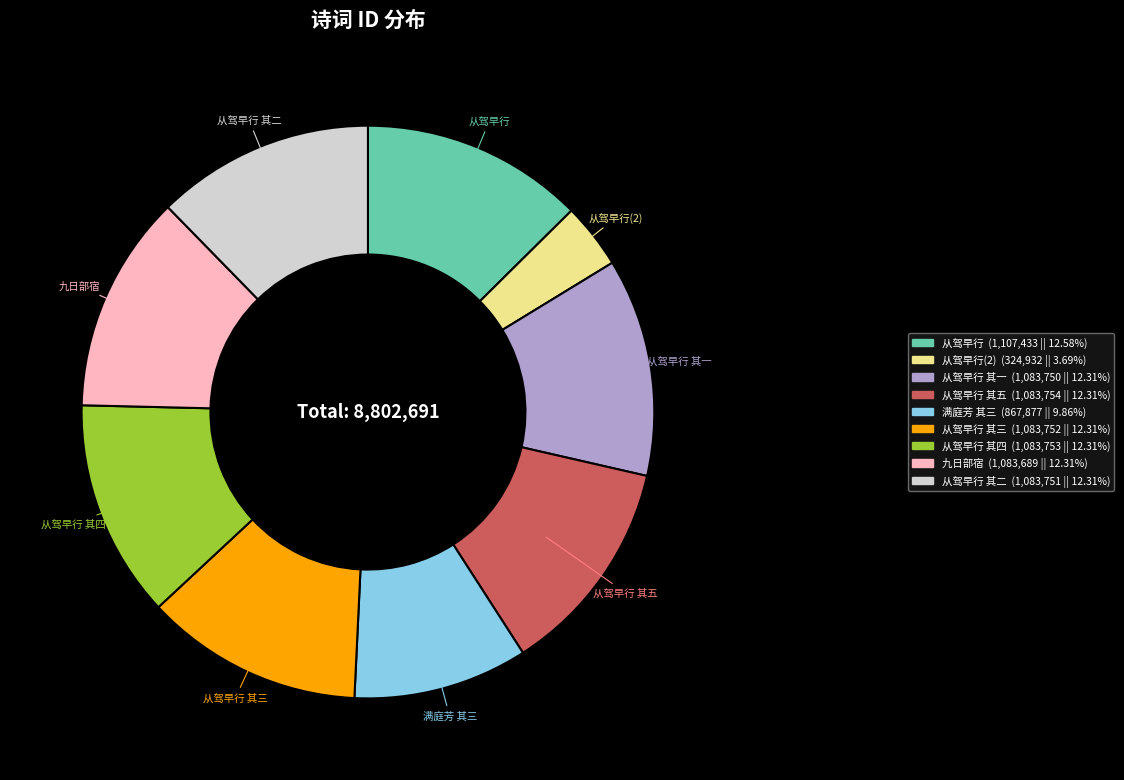

Is there a majority slice in this chart?

No